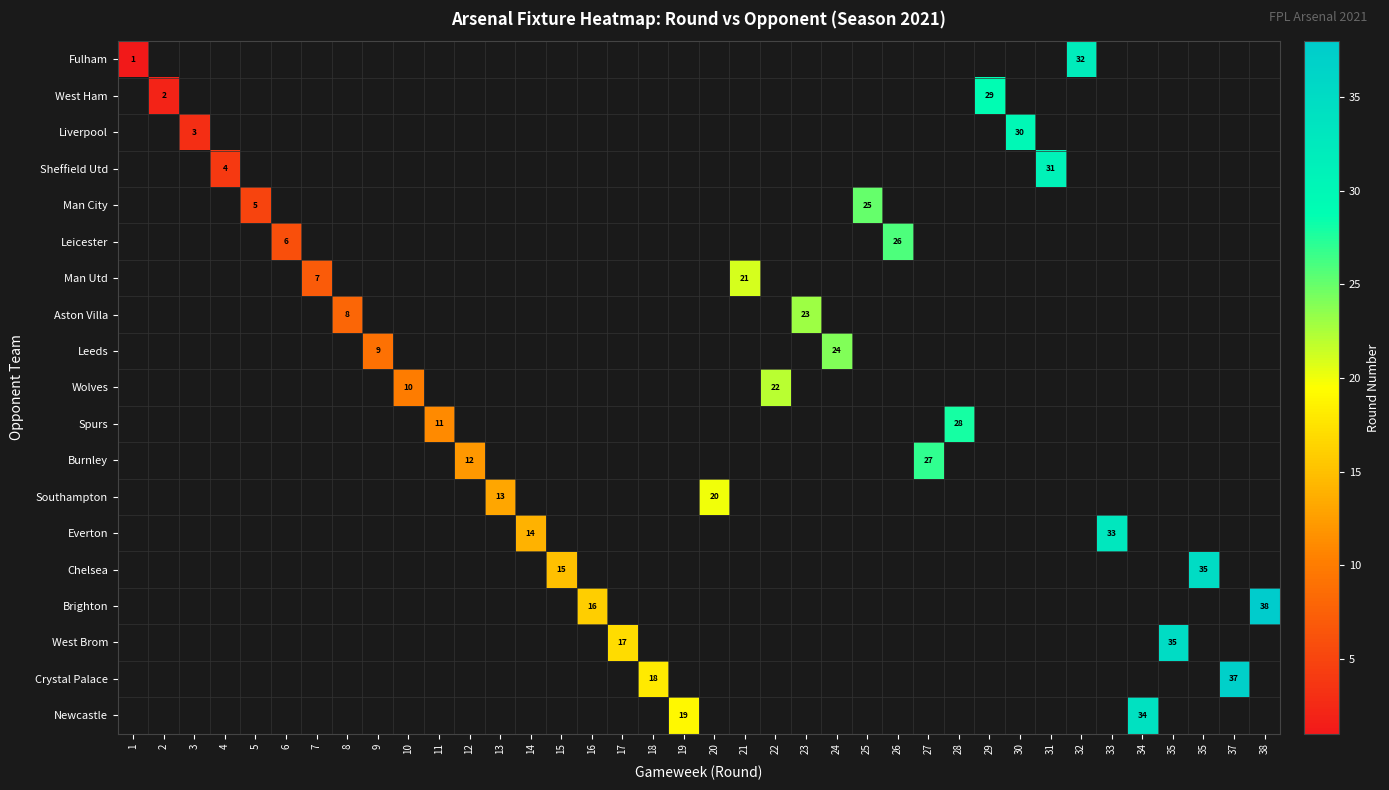

What is the maximum value for West Ham?

29